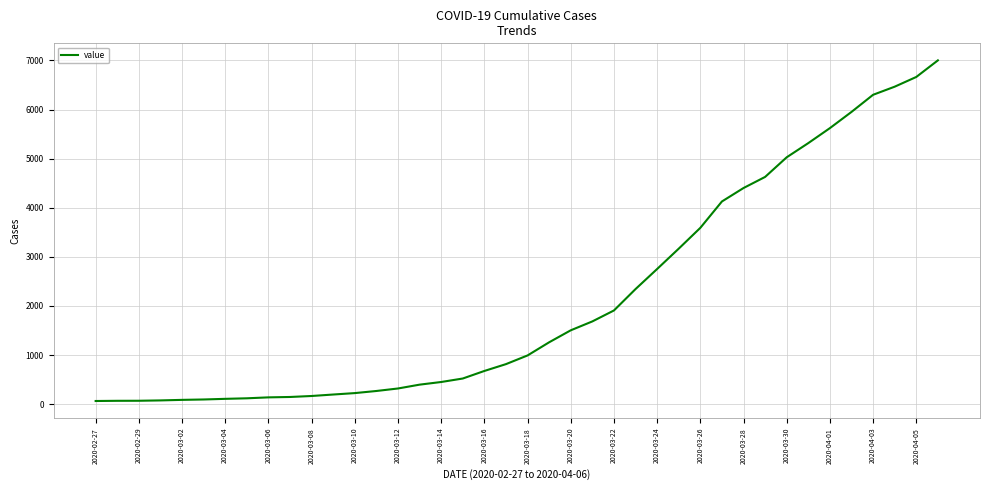

What is the difference between the maximum and minimum values?

6938